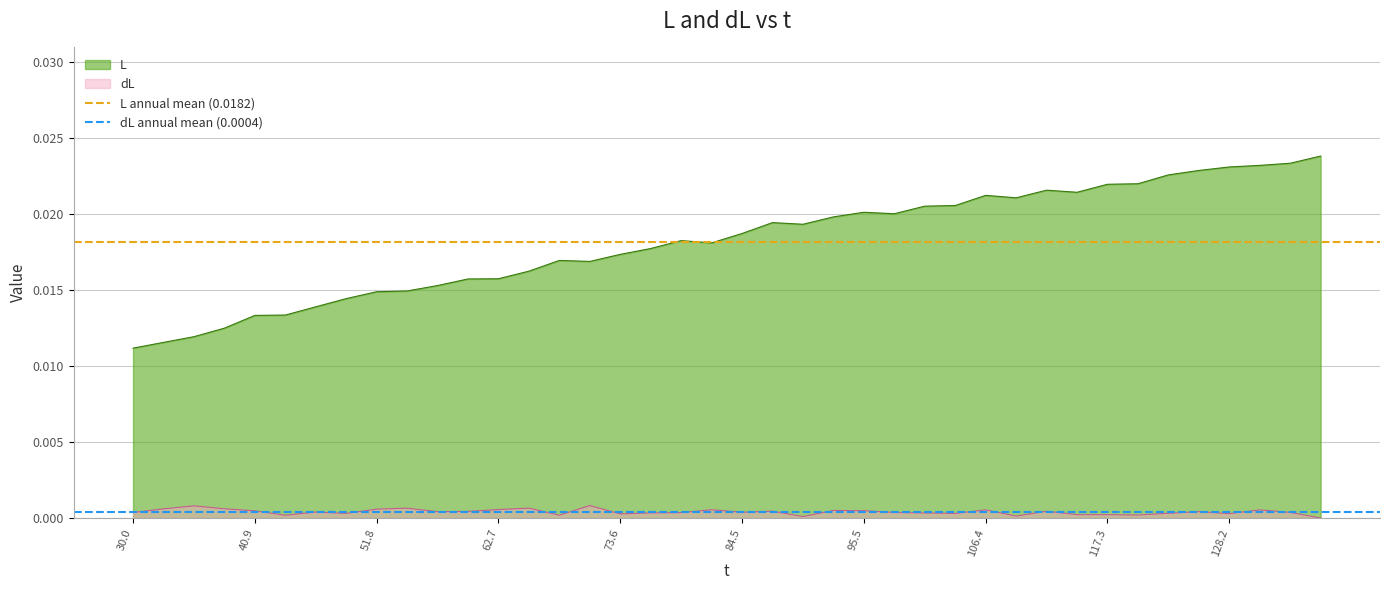

Is it true that dL equals 0.0 at 128.2?

True